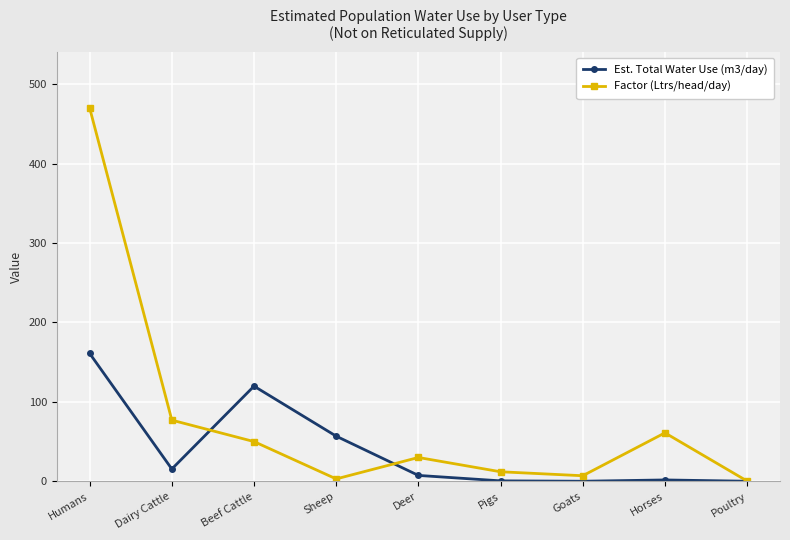

At which label is Est. Total Water Use (m3/day) closest to 80?

Sheep